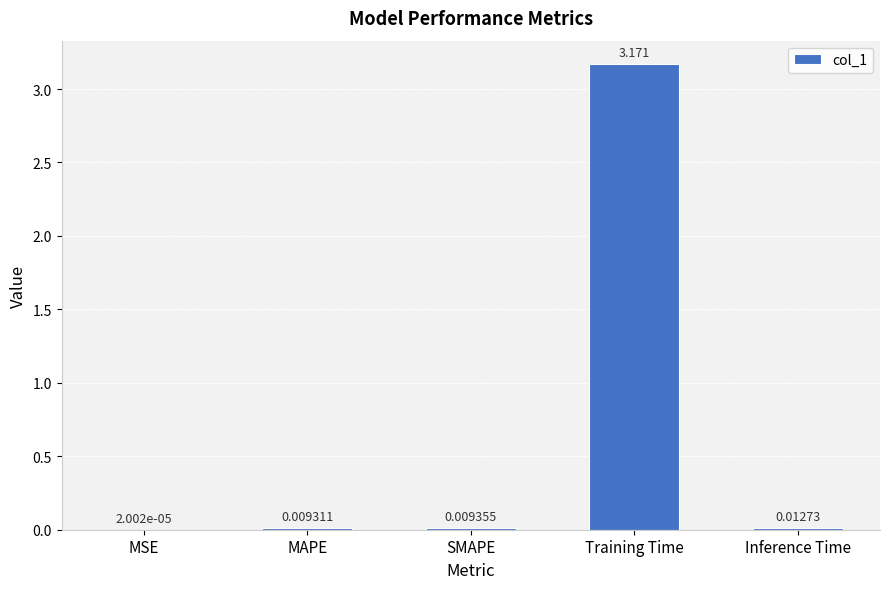

Between Inference Time and Training Time, which is larger?

Training Time